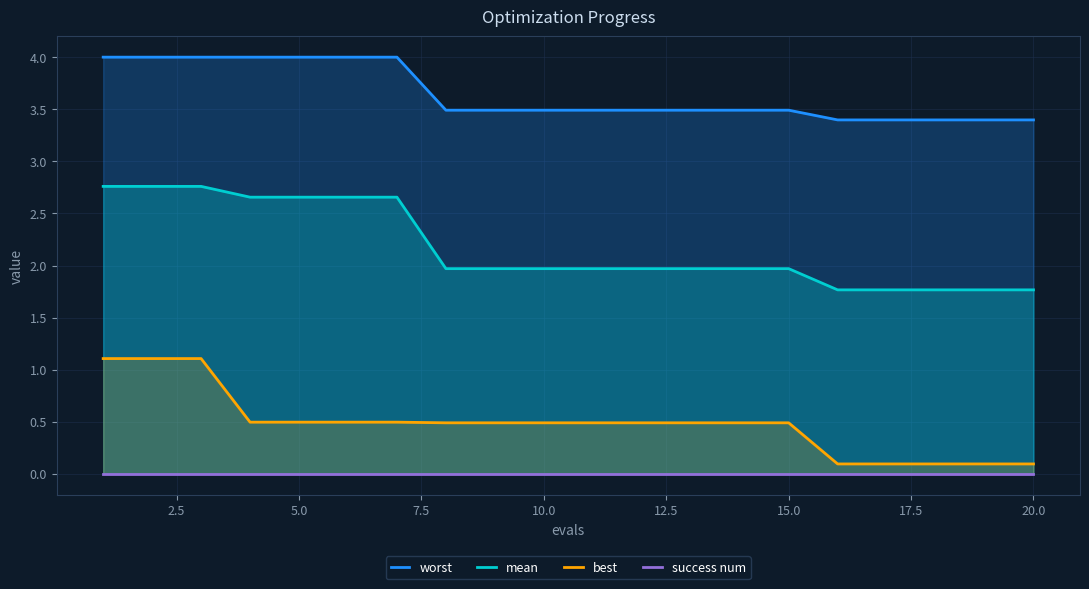

What is the difference between the maximum and second lowest values in the worst series?

0.6